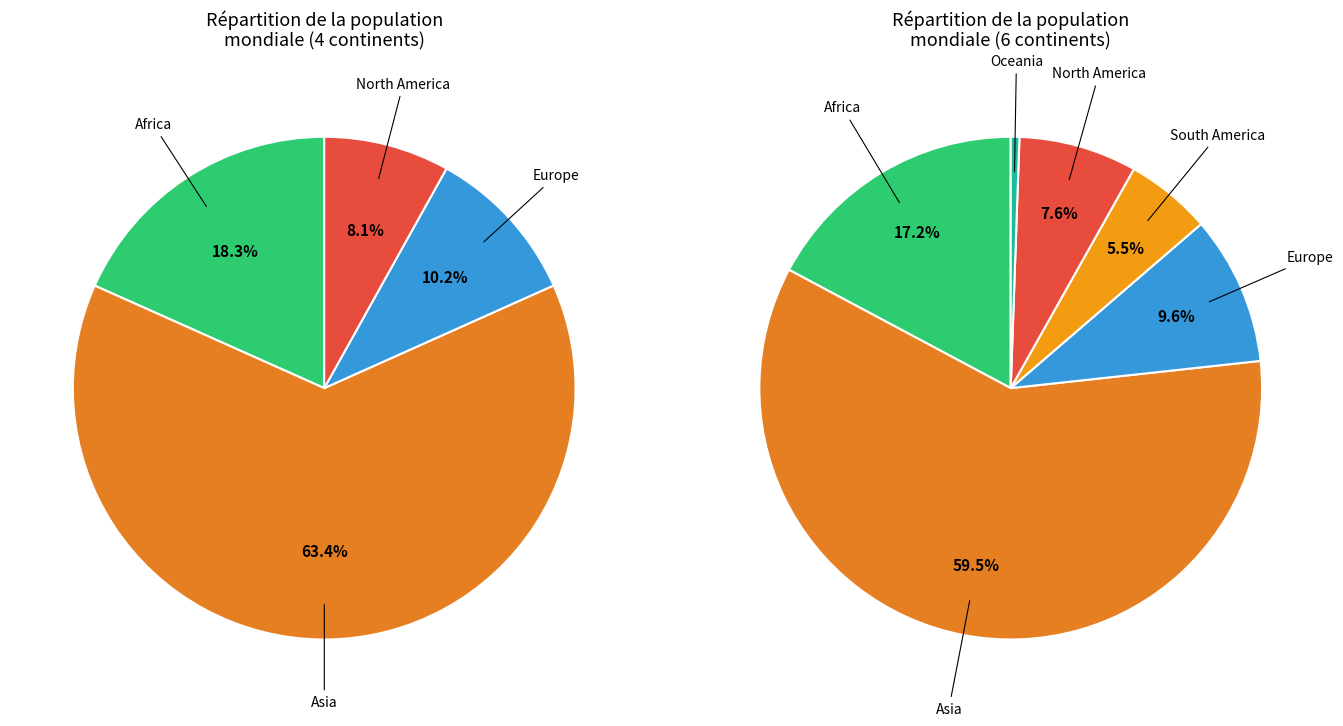

Rank the categories by value from lowest to highest.

Oceania, South America, North America, Europe, Africa, Asia